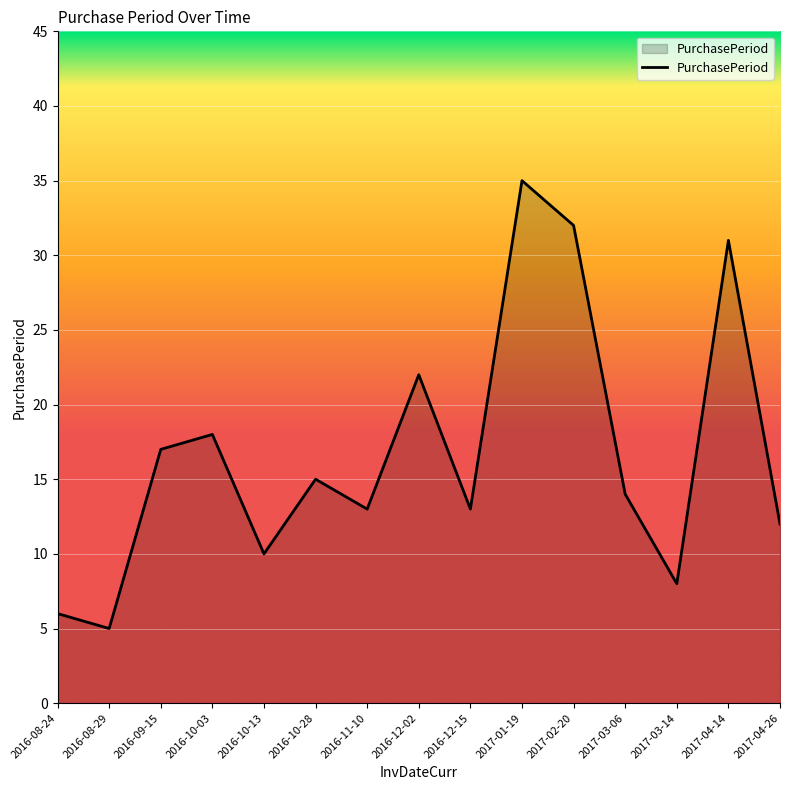

How many categories are shown in the chart?

15